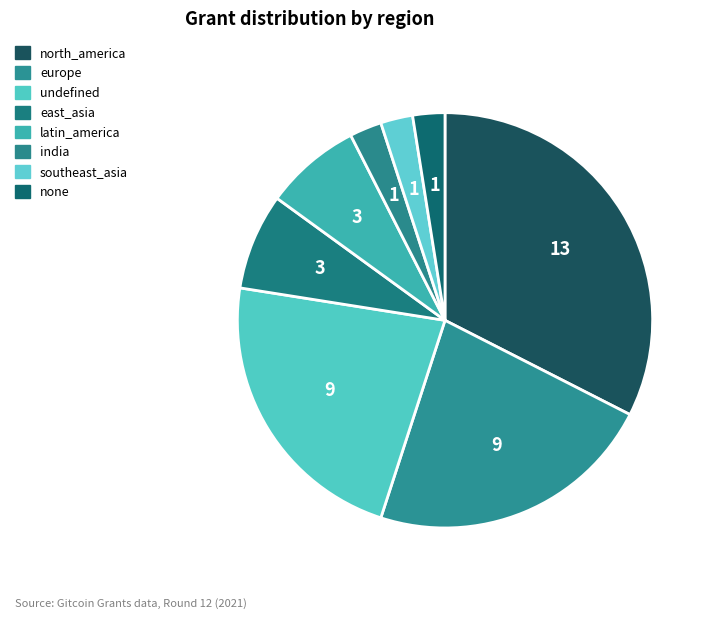

How many slices are in this pie chart?

8